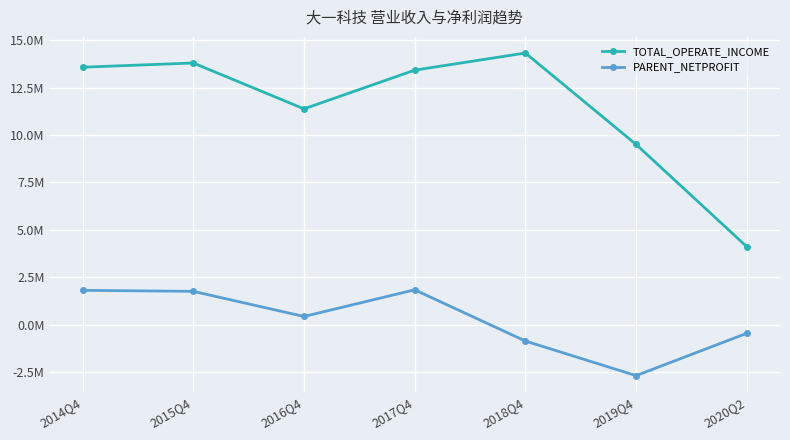

Which series has the largest total across all categories?

TOTAL_OPERATE_INCOME